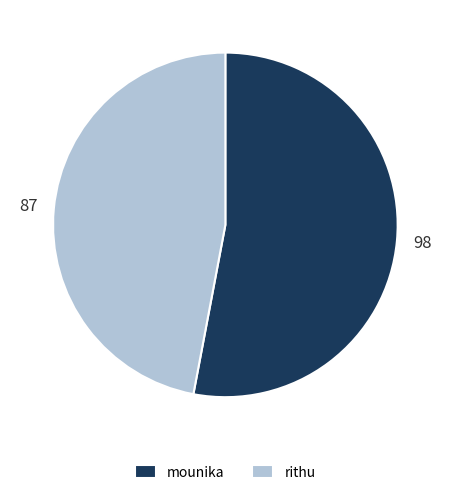

Approximately how many times larger is the value at rithu compared to mounika?

0.9